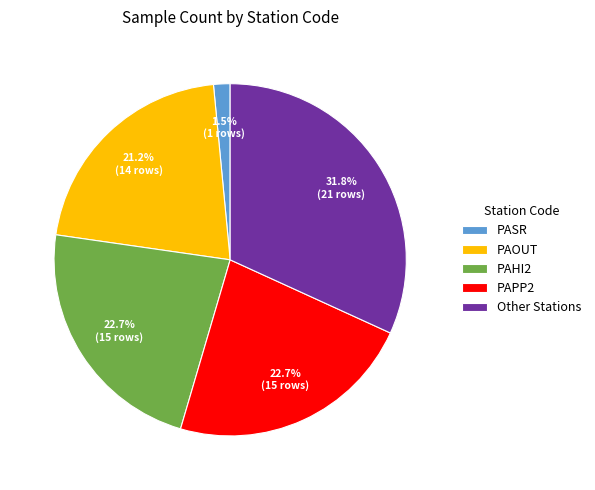

Combined, do PAPP2 and PAHI2 account for over 50%?

No